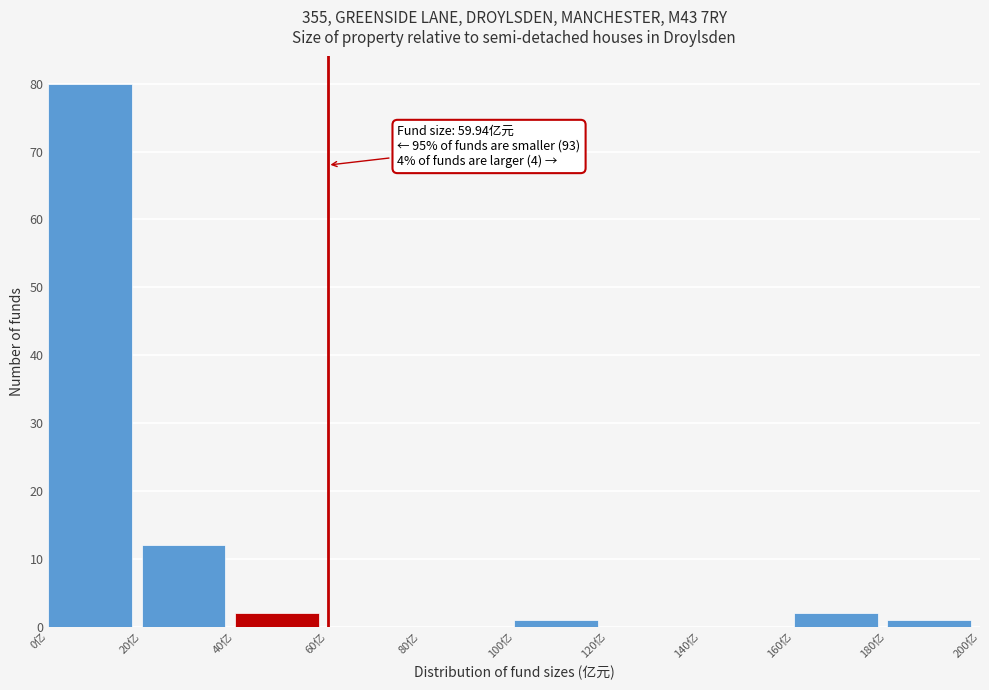

Which range on the x-axis has the tallest bar?

0 to 20